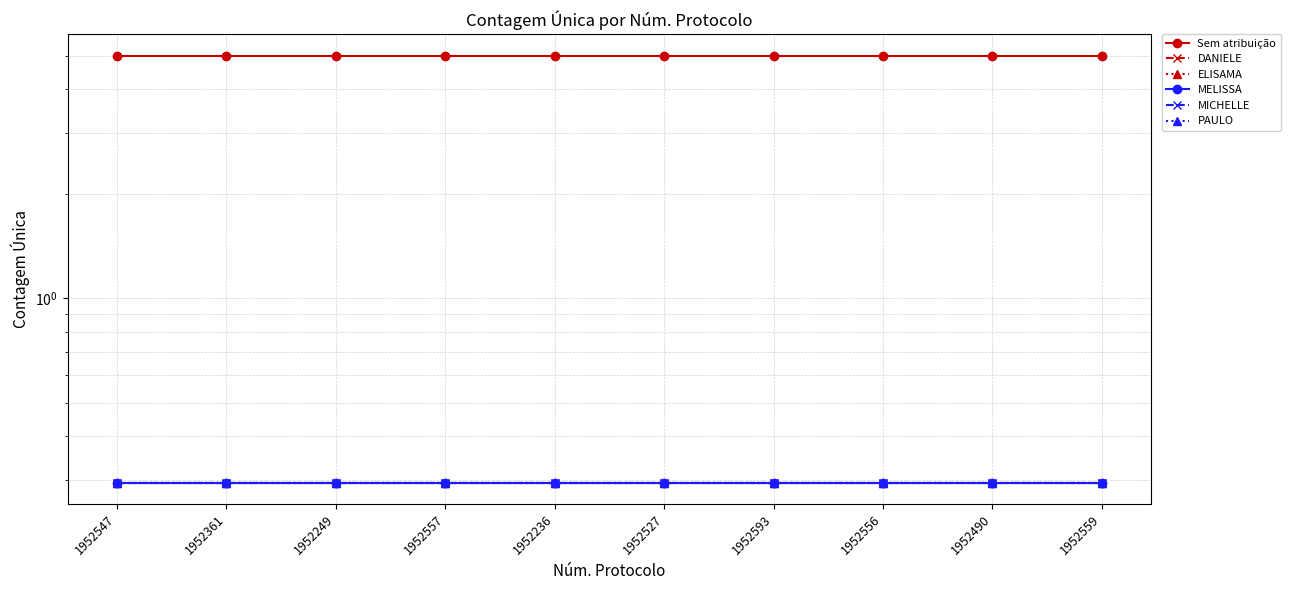

At which label is PAULO closest to 0?

1952547